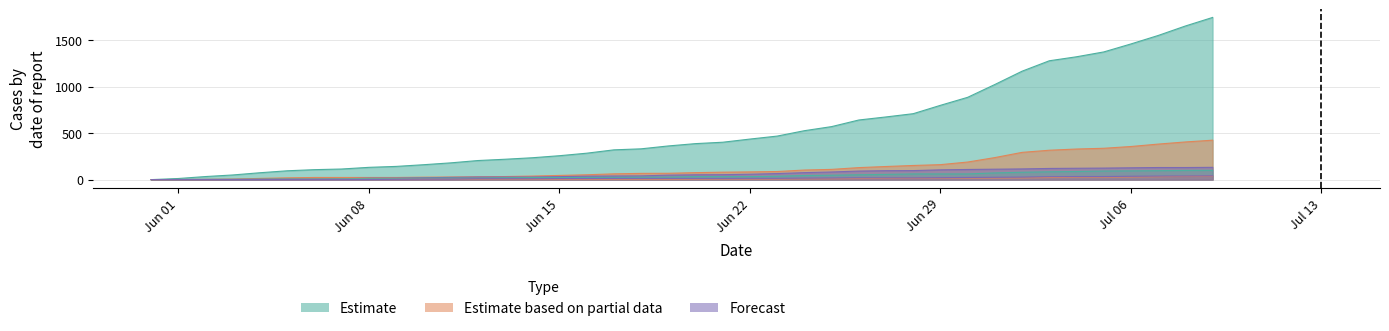

At how many categories does at least one series exceed 639?

14